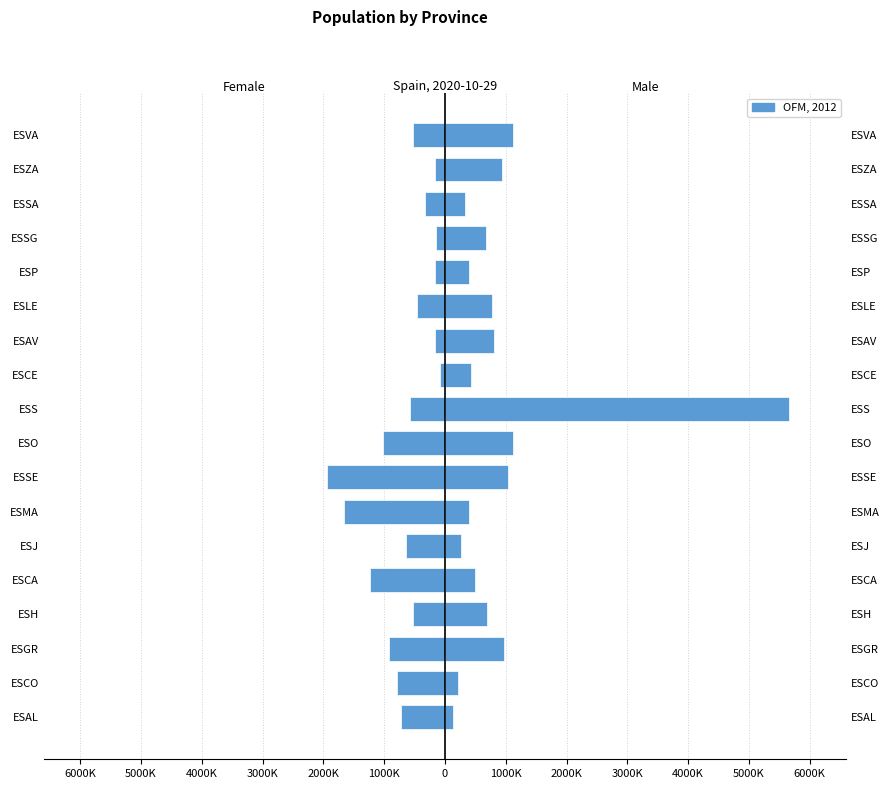

Are the bars grouped side by side (vs. stacked)?

Yes